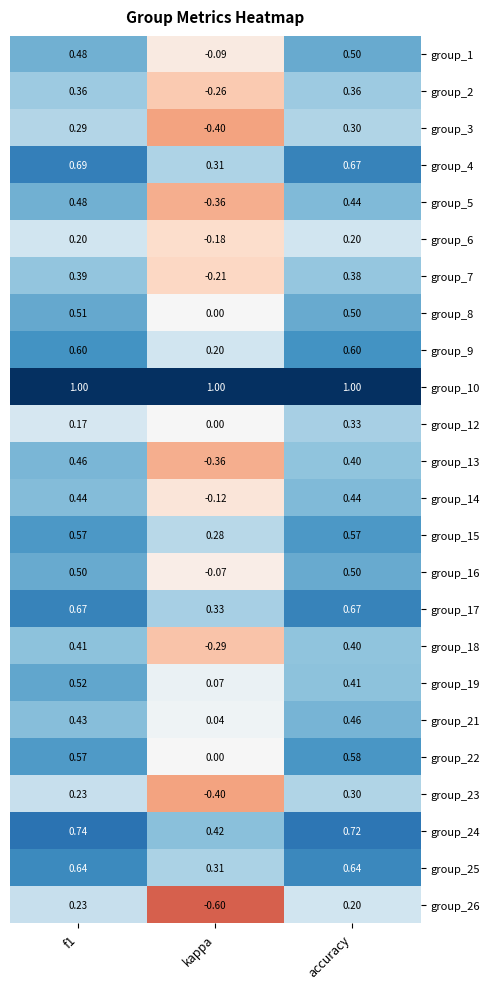

At which label is group_8 closest to 0?

kappa